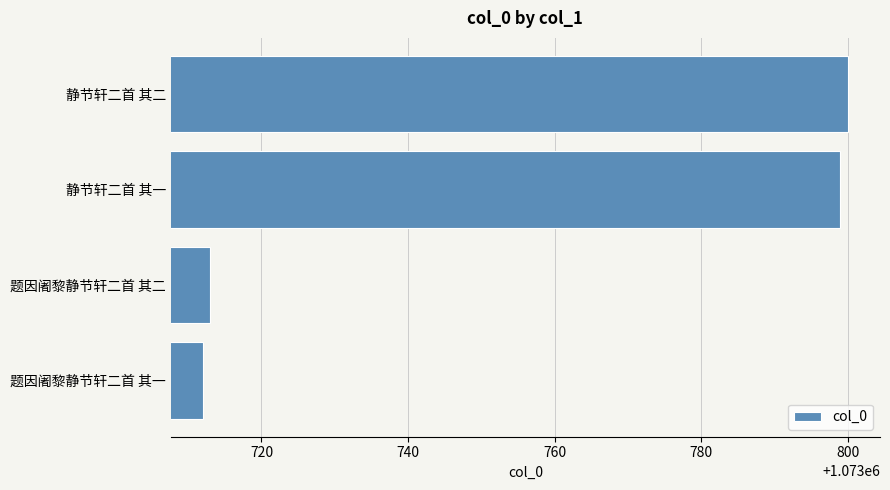

Approximately how many times larger is the value at 静节轩二首 其一 compared to 静节轩二首 其二?

1.0